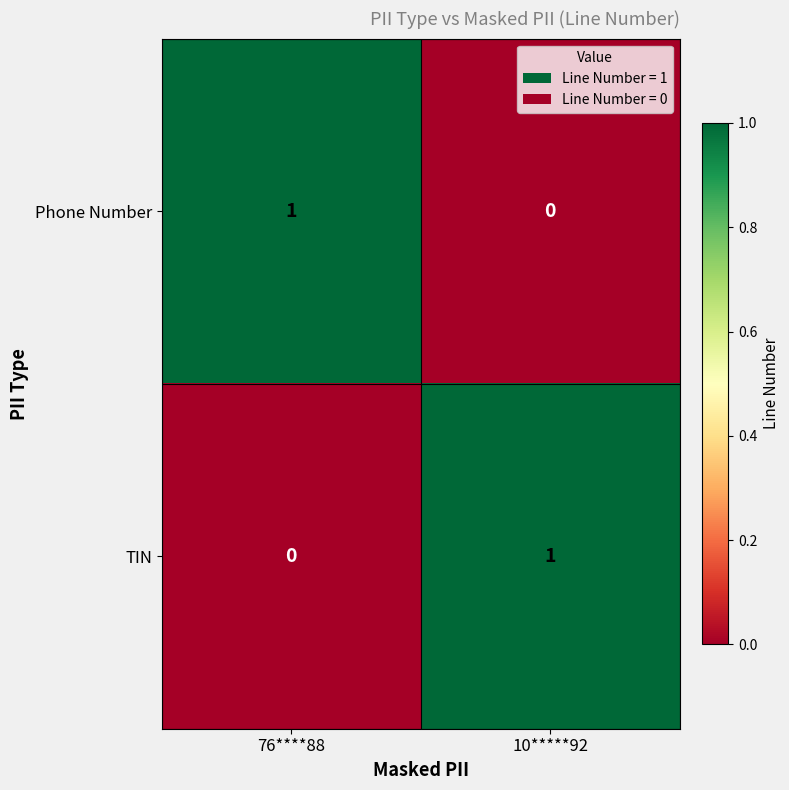

At which label does TIN reach its minimum?

76****88